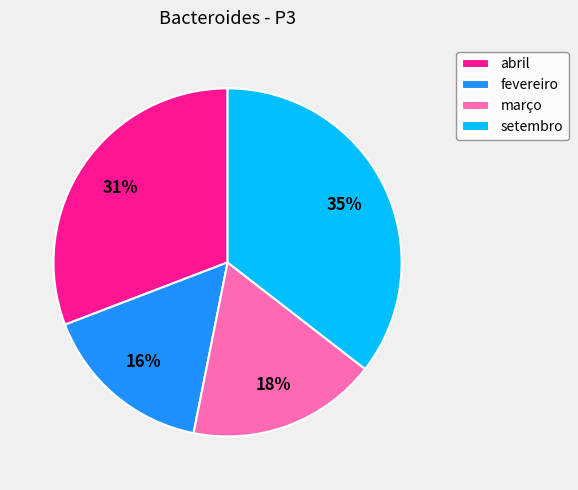

To the nearest percent, what portion does setembro represent?

35%